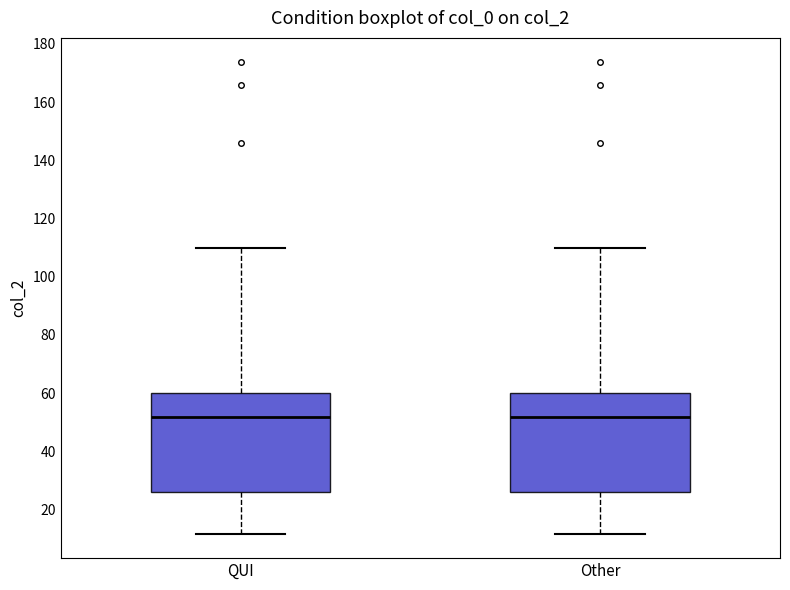

Where is the lower edge of the box for QUI on the y-axis? The values are not printed on the chart, so give them approximately, as read against the axis.

26